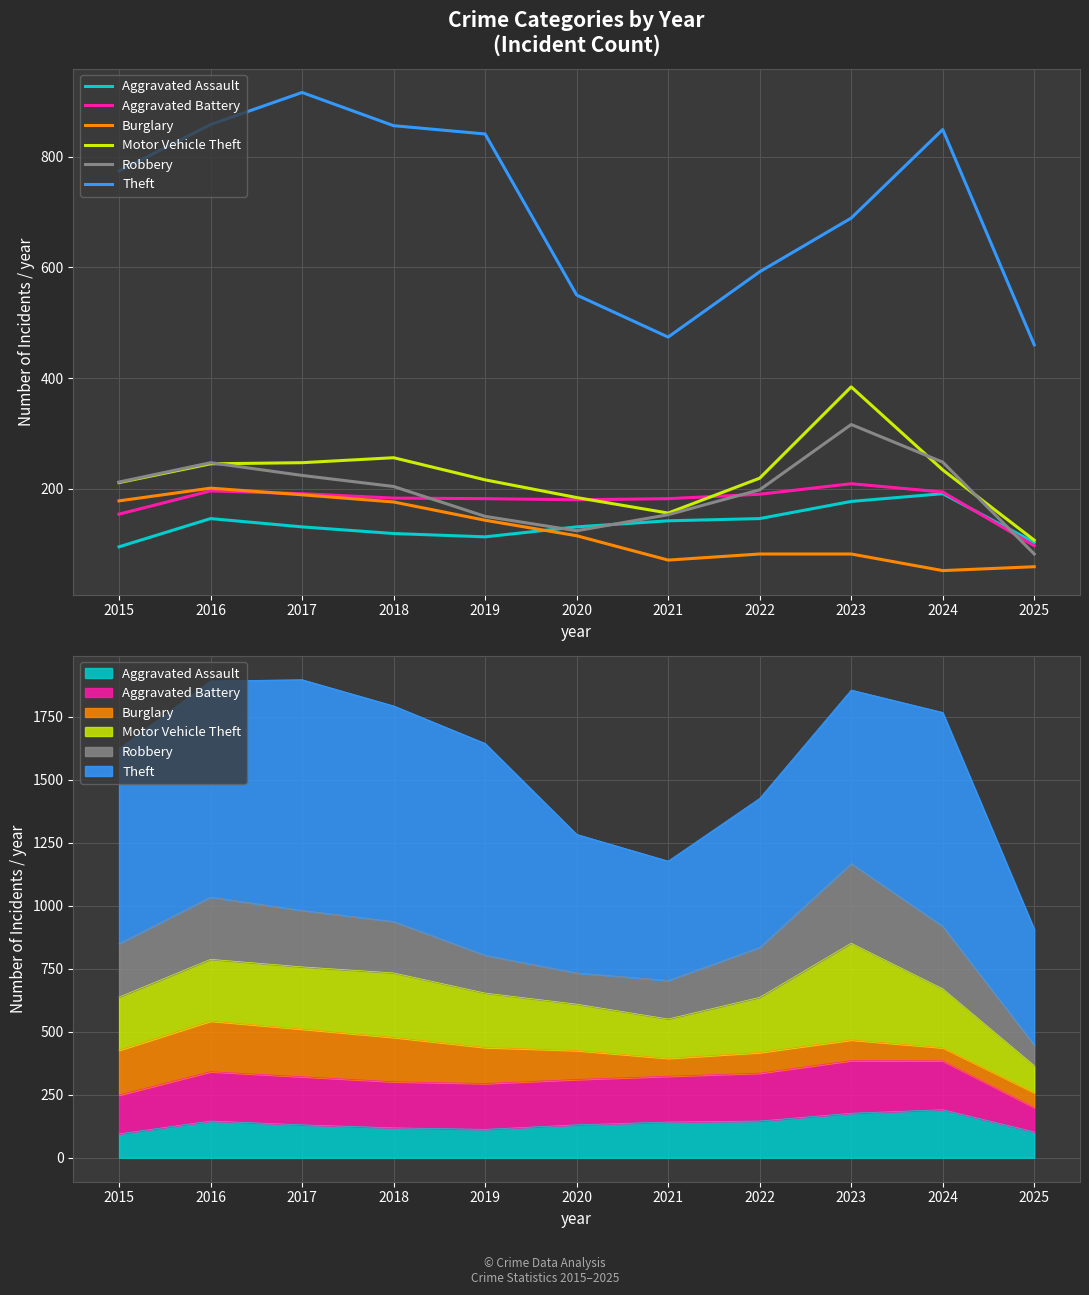

Reading left to right, what are all the values shown in this chart?

Aggravated Assault: 2015=95	2016=146	2017=131	2018=119	2019=113	2020=131	2021=142	2022=146	2023=177	2024=191	2025=103
Aggravated Battery: 2015=154	2016=196	2017=191	2018=183	2019=182	2020=180	2021=182	2022=190	2023=209	2024=194	2025=97
Burglary: 2015=178	2016=201	2017=189	2018=176	2019=143	2020=115	2021=71	2022=82	2023=82	2024=52	2025=59
Motor Vehicle Theft: 2015=211	2016=245	2017=247	2018=256	2019=216	2020=184	2021=156	2022=219	2023=384	2024=234	2025=107
Robbery: 2015=212	2016=247	2017=224	2018=204	2019=150	2020=124	2021=153	2022=198	2023=316	2024=248	2025=82
Theft: 2015=774	2016=858	2017=916	2018=856	2019=841	2020=550	2021=474	2022=592	2023=689	2024=849	2025=460